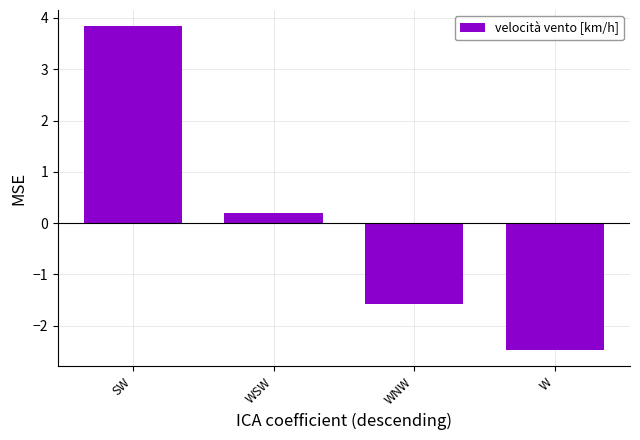

What is the smallest value displayed?

-2.5